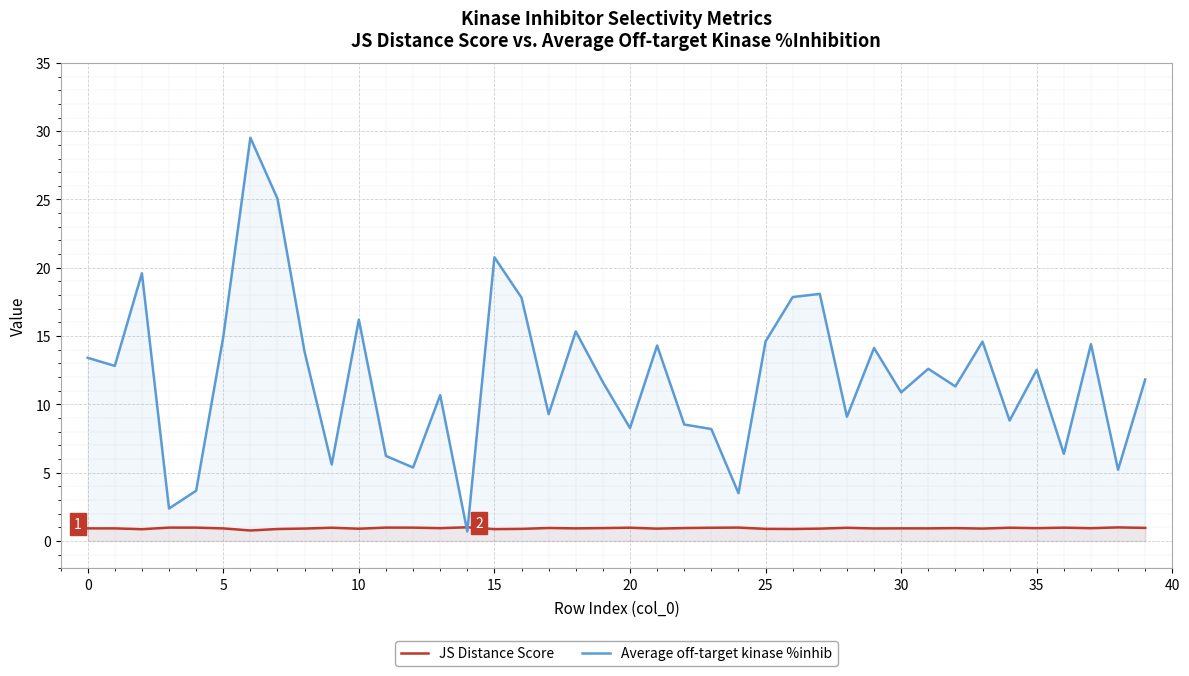

At how many categories does at least one series exceed 3?

38